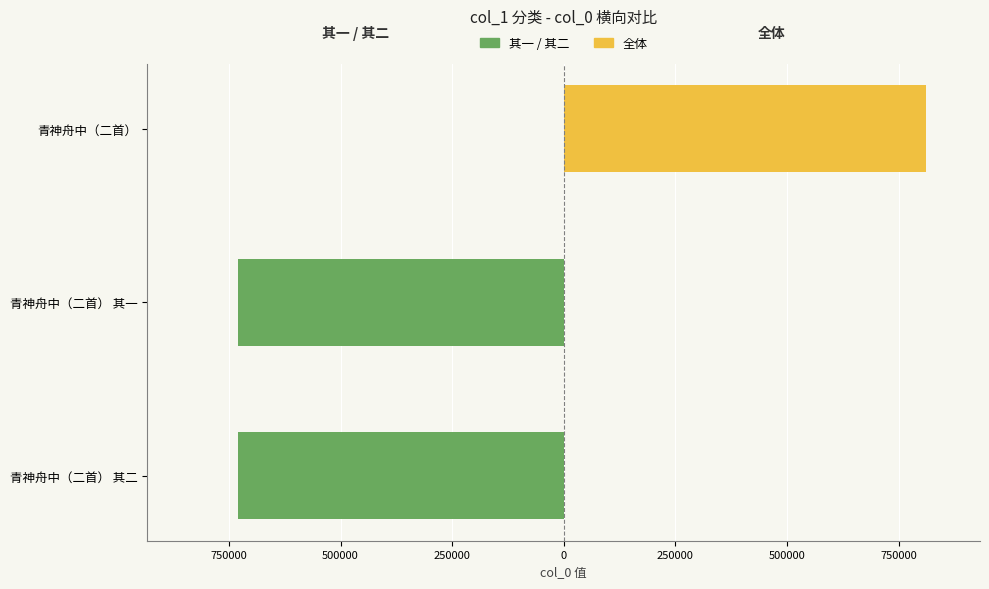

How many negative values does the 其一 / 其二 series have?

2